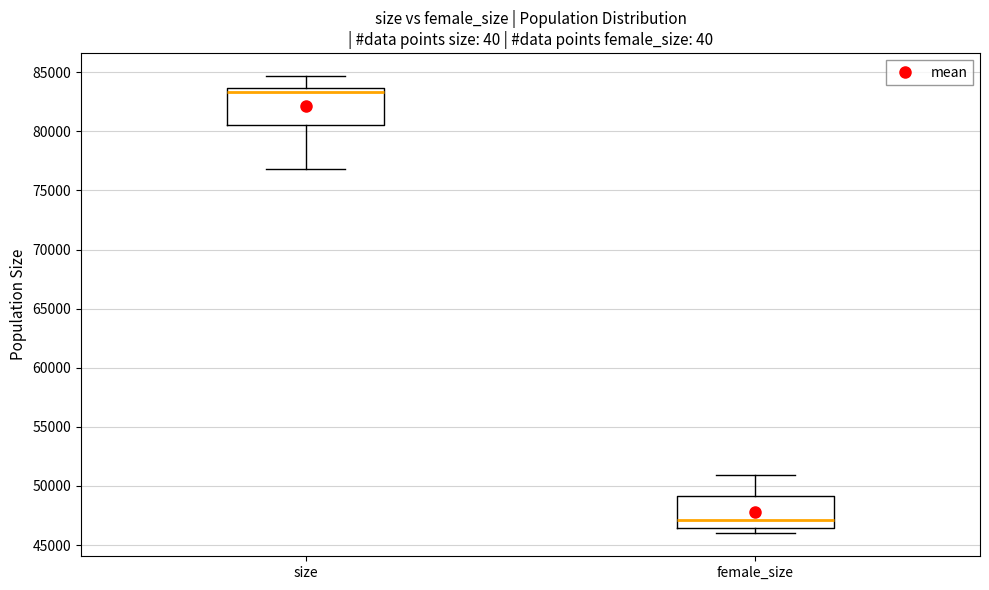

Reading left to right, transcribe this box plot: for each box, give where its median line is, the range the box spans, and where its two whiskers end, as read against the y-axis. The values are not printed on the chart, so give them approximately, as read against the axis.

size: median 83500 (just below the box's upper edge), box 80500 to 83500, whiskers 77000 to 84500
female_size: median 47000, box 46500 to 49000, whiskers 46000 to 51000